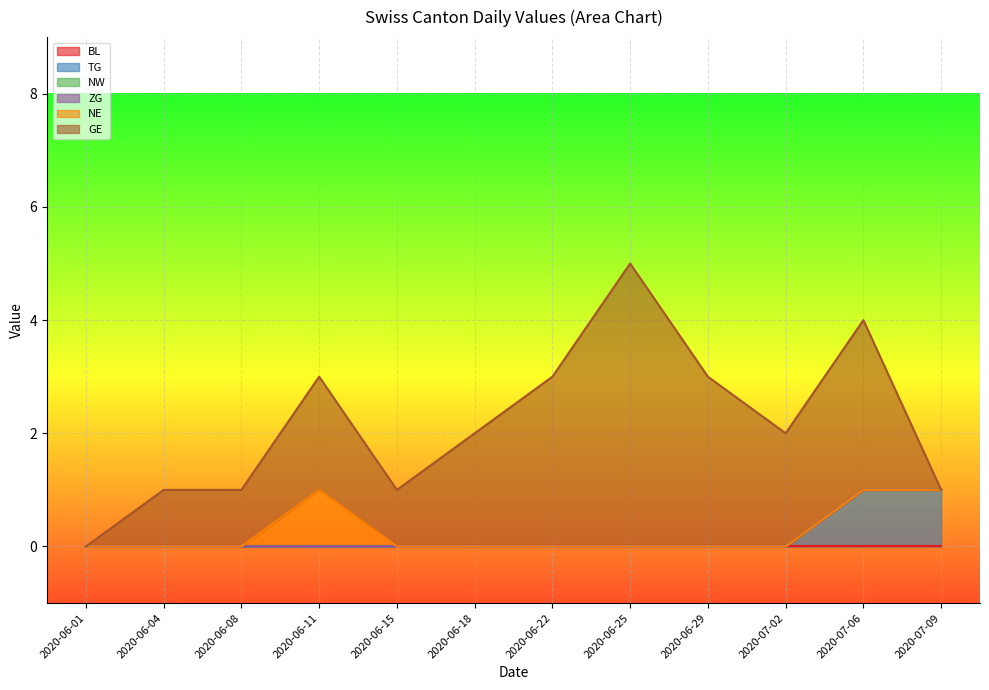

Is the value of NE at 2020-06-11 greater than the value of ZG at 2020-06-11?

Yes